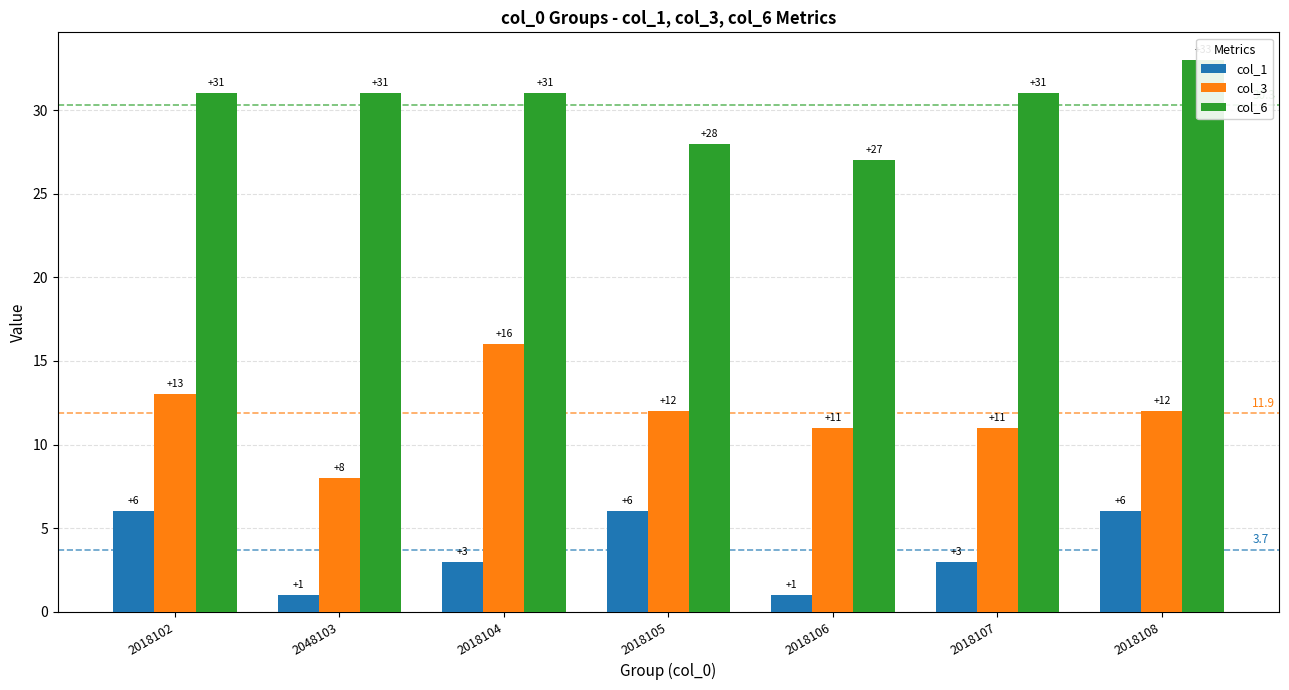

How many categories are shown in the chart?

7